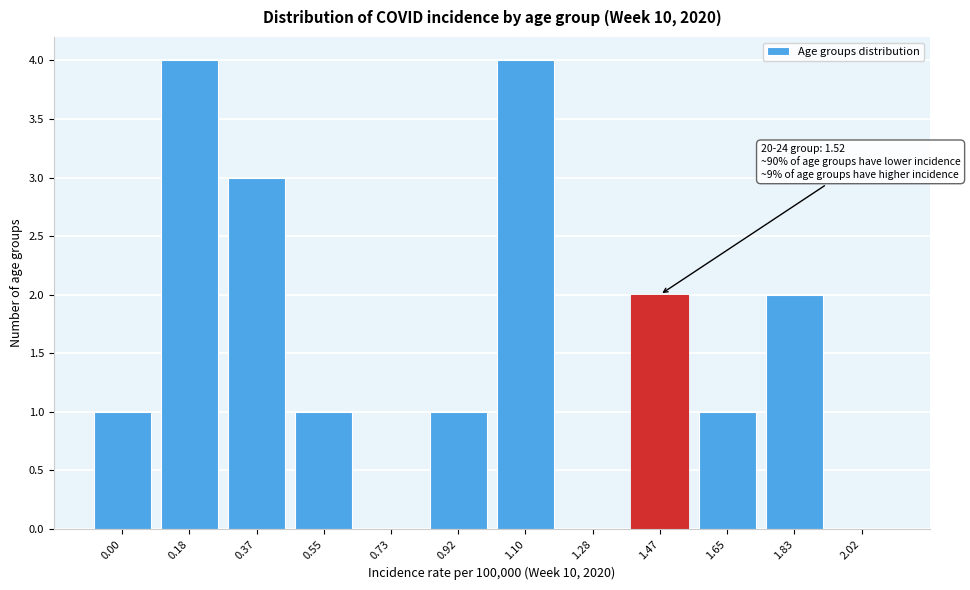

Reading left to right, what are all the values shown in this chart?

0.00=1	0.18=4	0.37=3	0.55=1	0.73=0	0.92=1	1.10=4	1.28=0	1.47=2	1.65=1	1.83=2	2.02=0